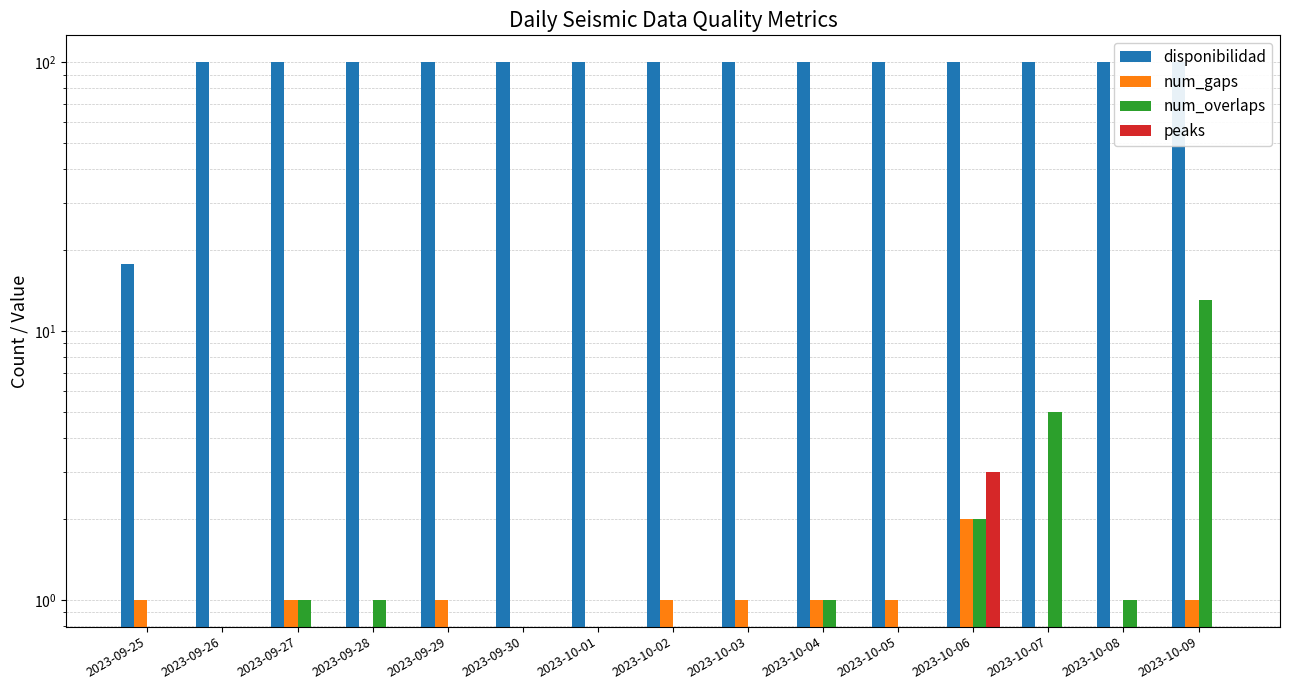

At which category does the chart reach its peak across all series?

2023-09-26